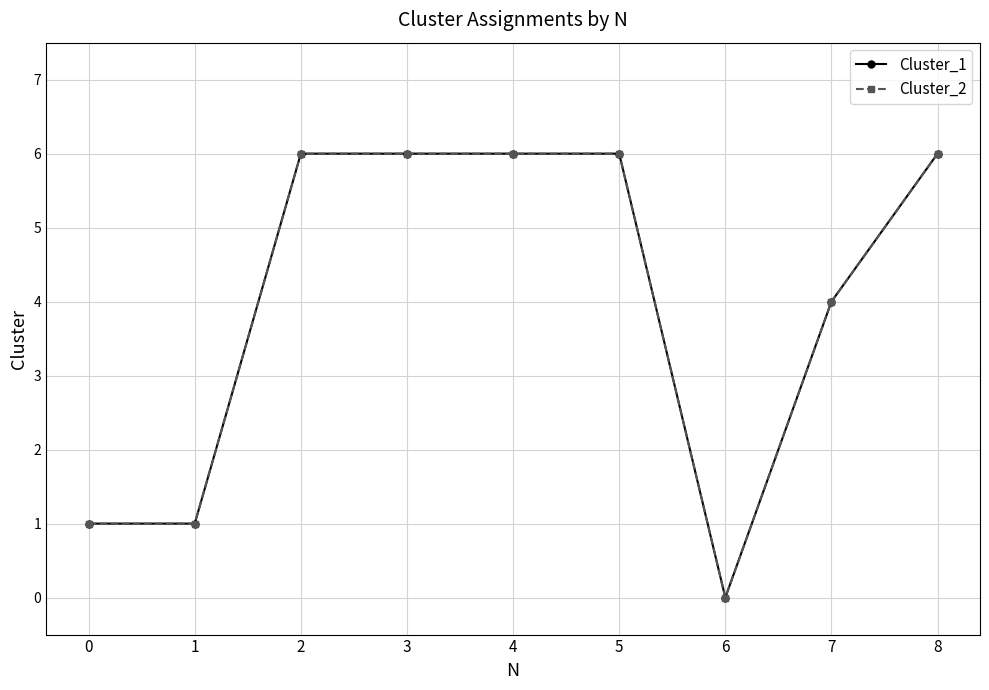

Is this an area chart (filled region under the line)?

No